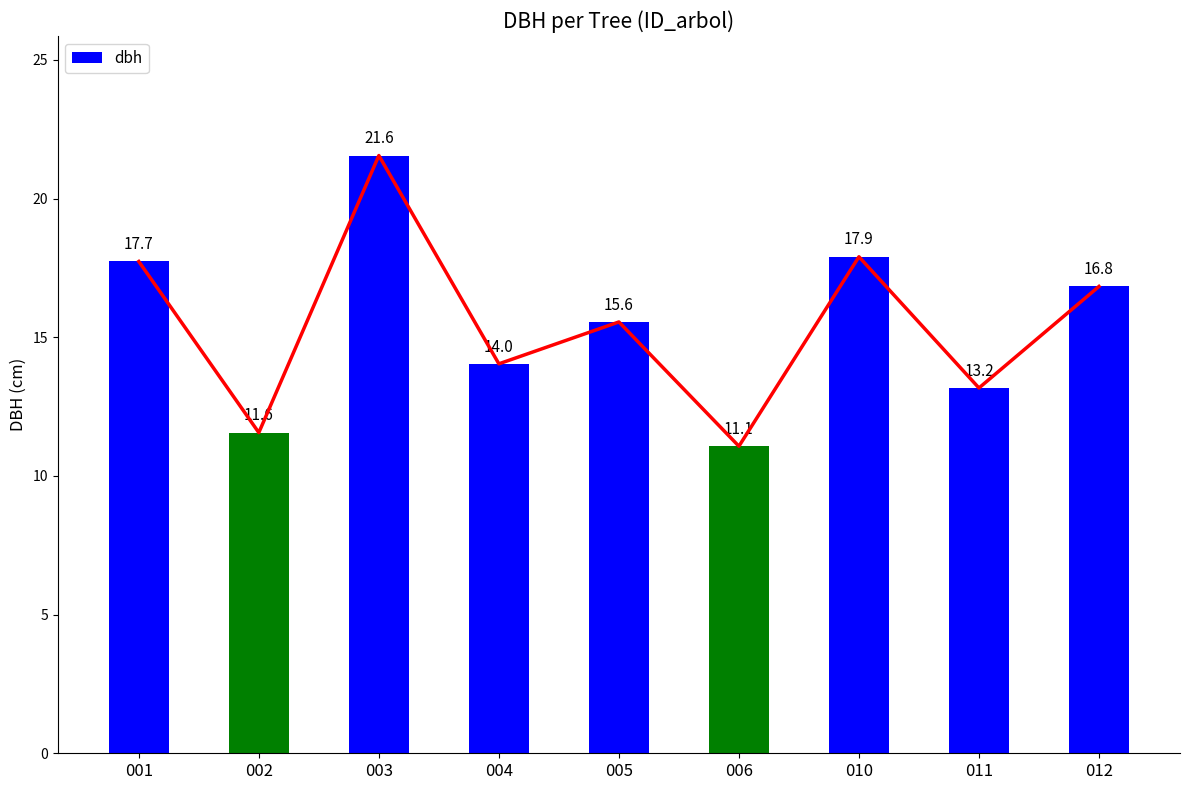

What is the sum of the values at 001 and 004?

31.8